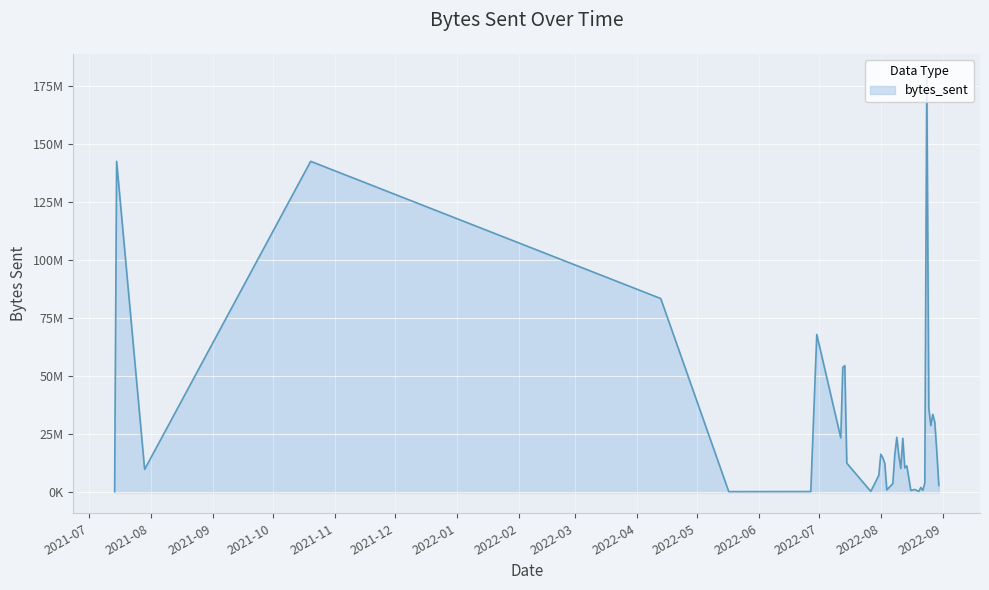

What is the label of the 4th point from the left?

2021-10-20